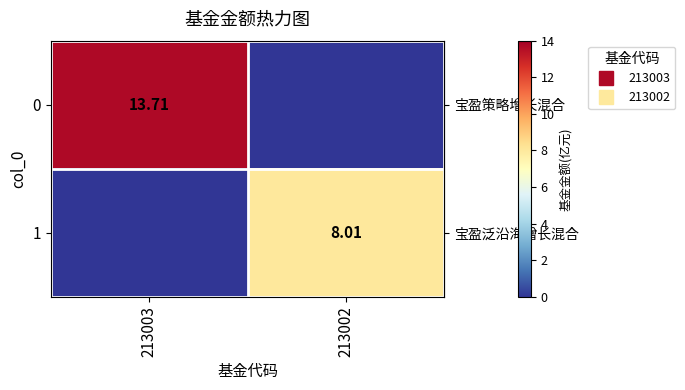

At how many categories does at least one series exceed 9?

1